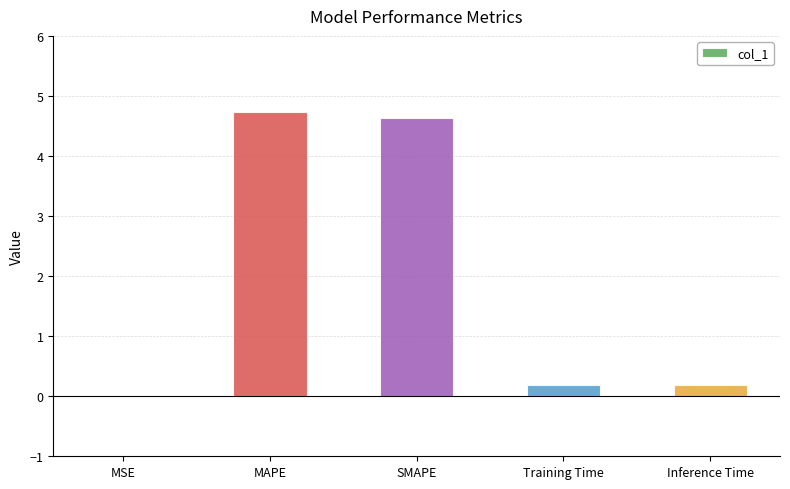

What is the sum of the values at SMAPE and MAPE?

9.4